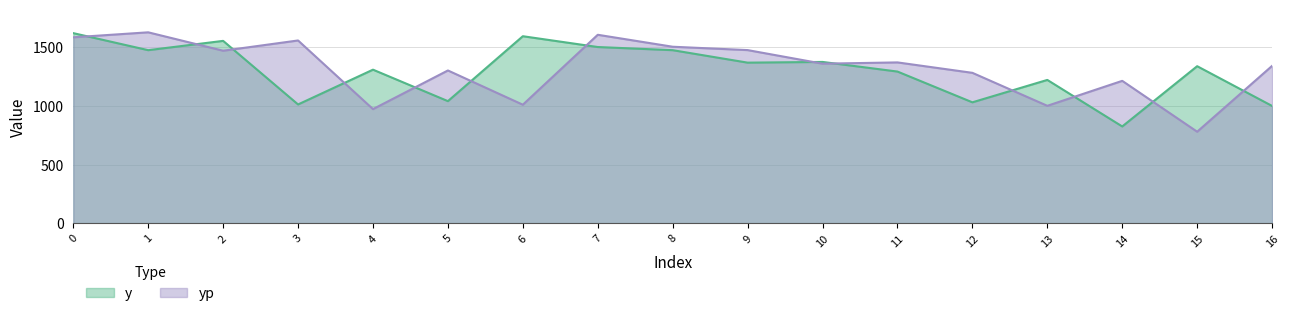

How many times do yp and y cross each other?

13